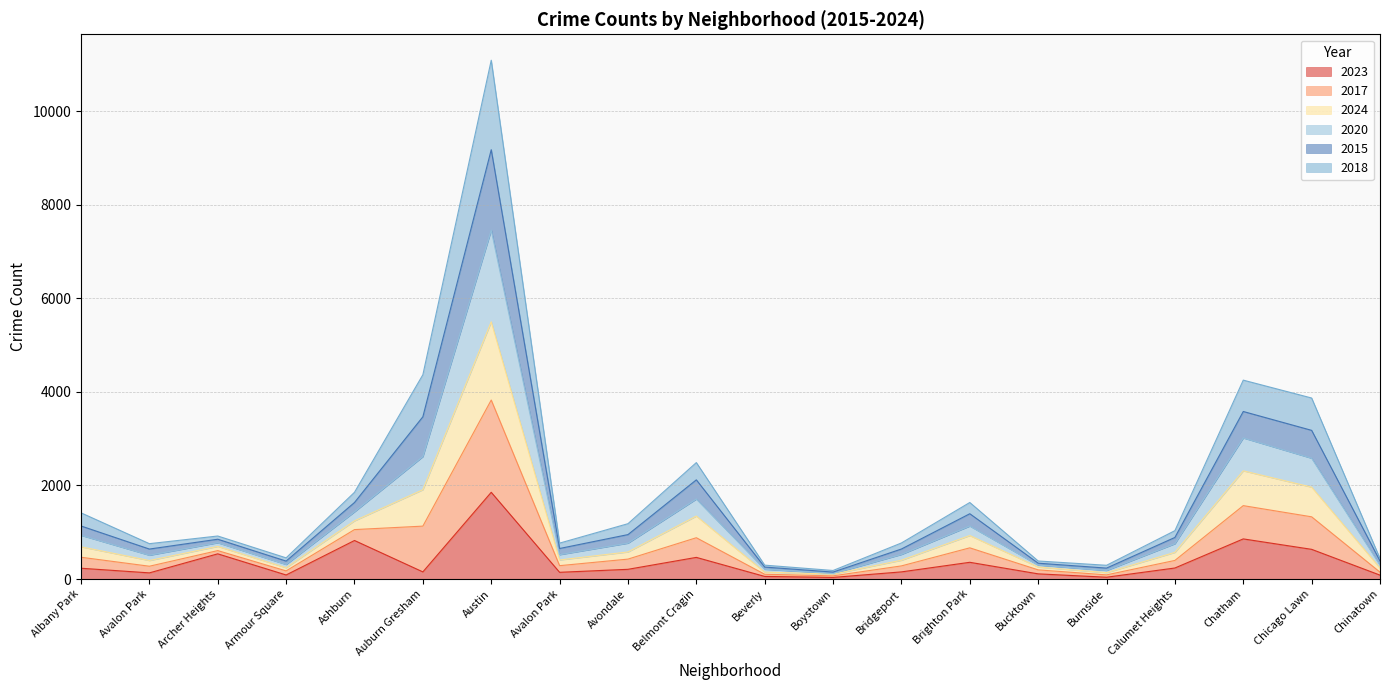

Does the chart have visible grid lines?

Yes